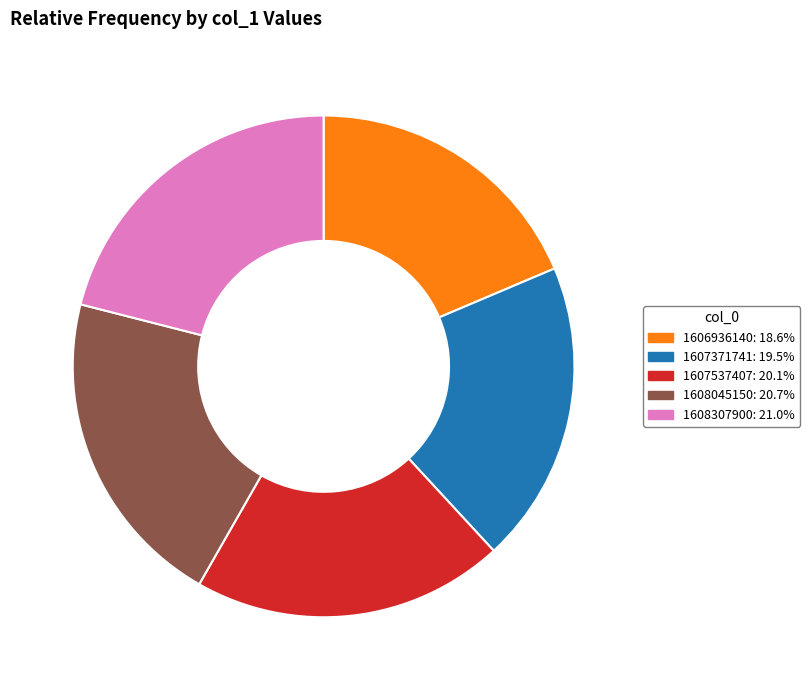

Is the sum of 1608307900 and 1606936140 greater than half?

No